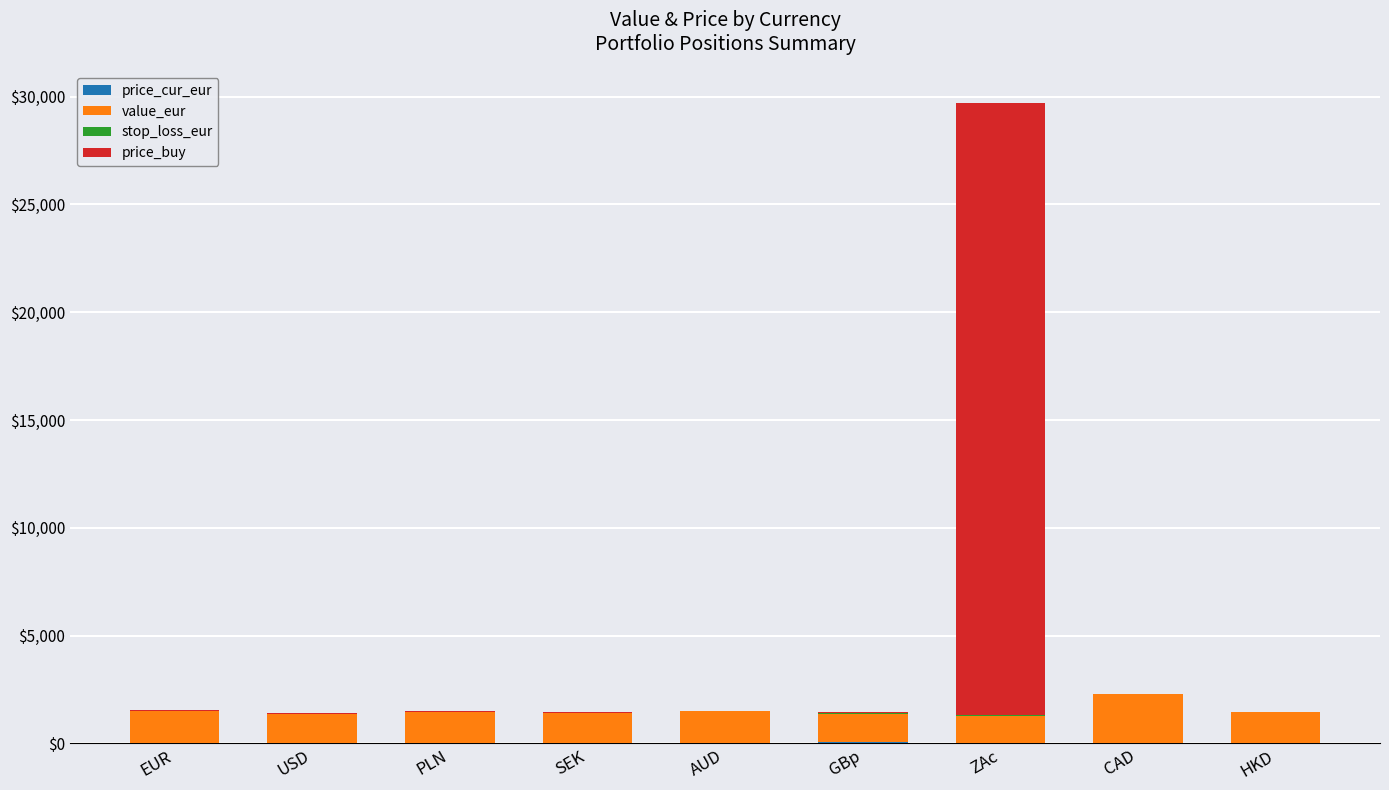

At which category is the sum across all series the highest?

ZAc